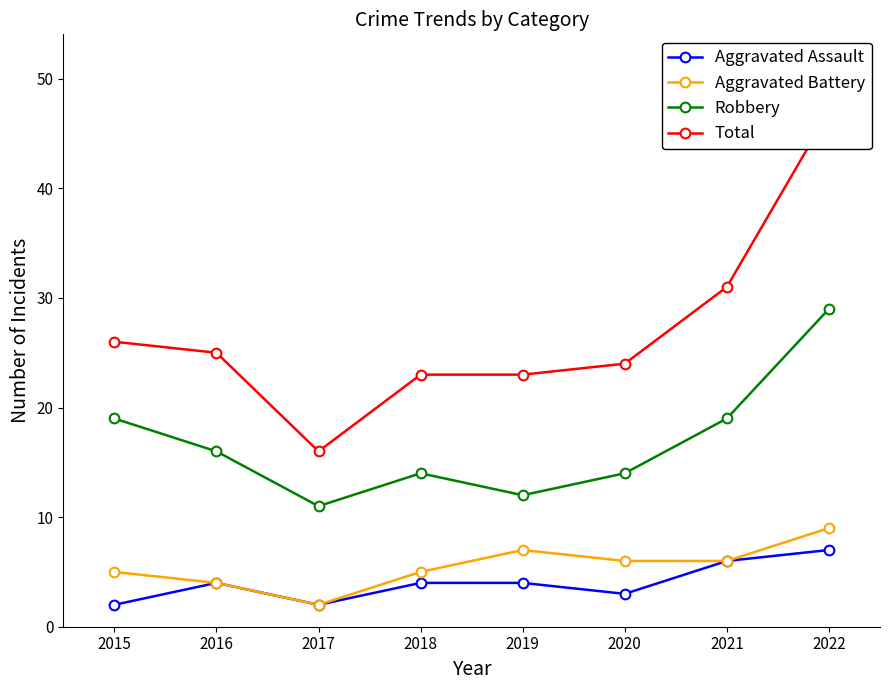

Count the Aggravated Battery values in the range 5 to 7.

5